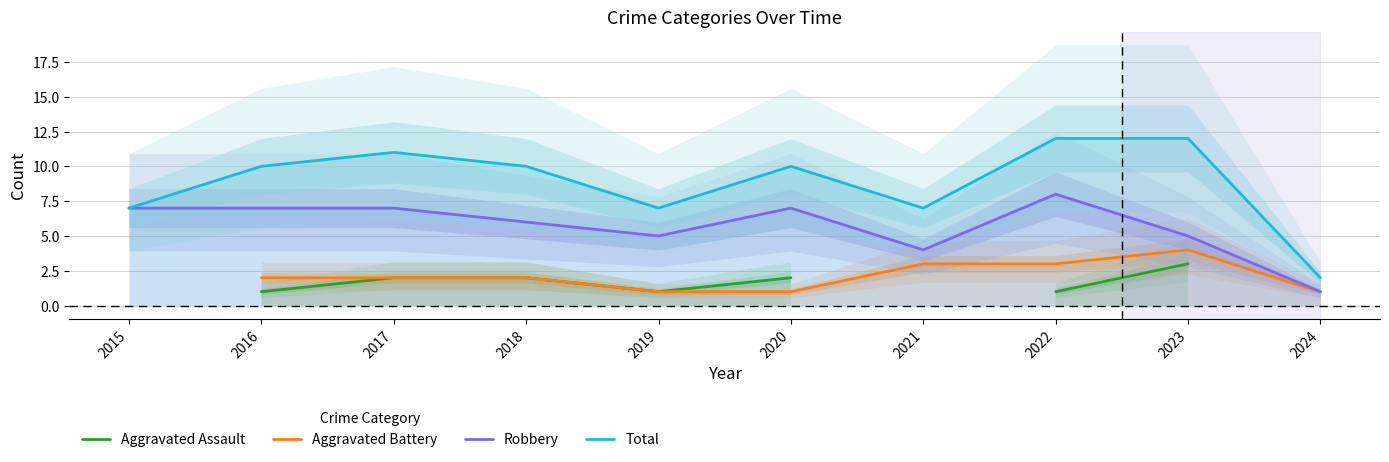

What value does the Total series have at 2017?

11